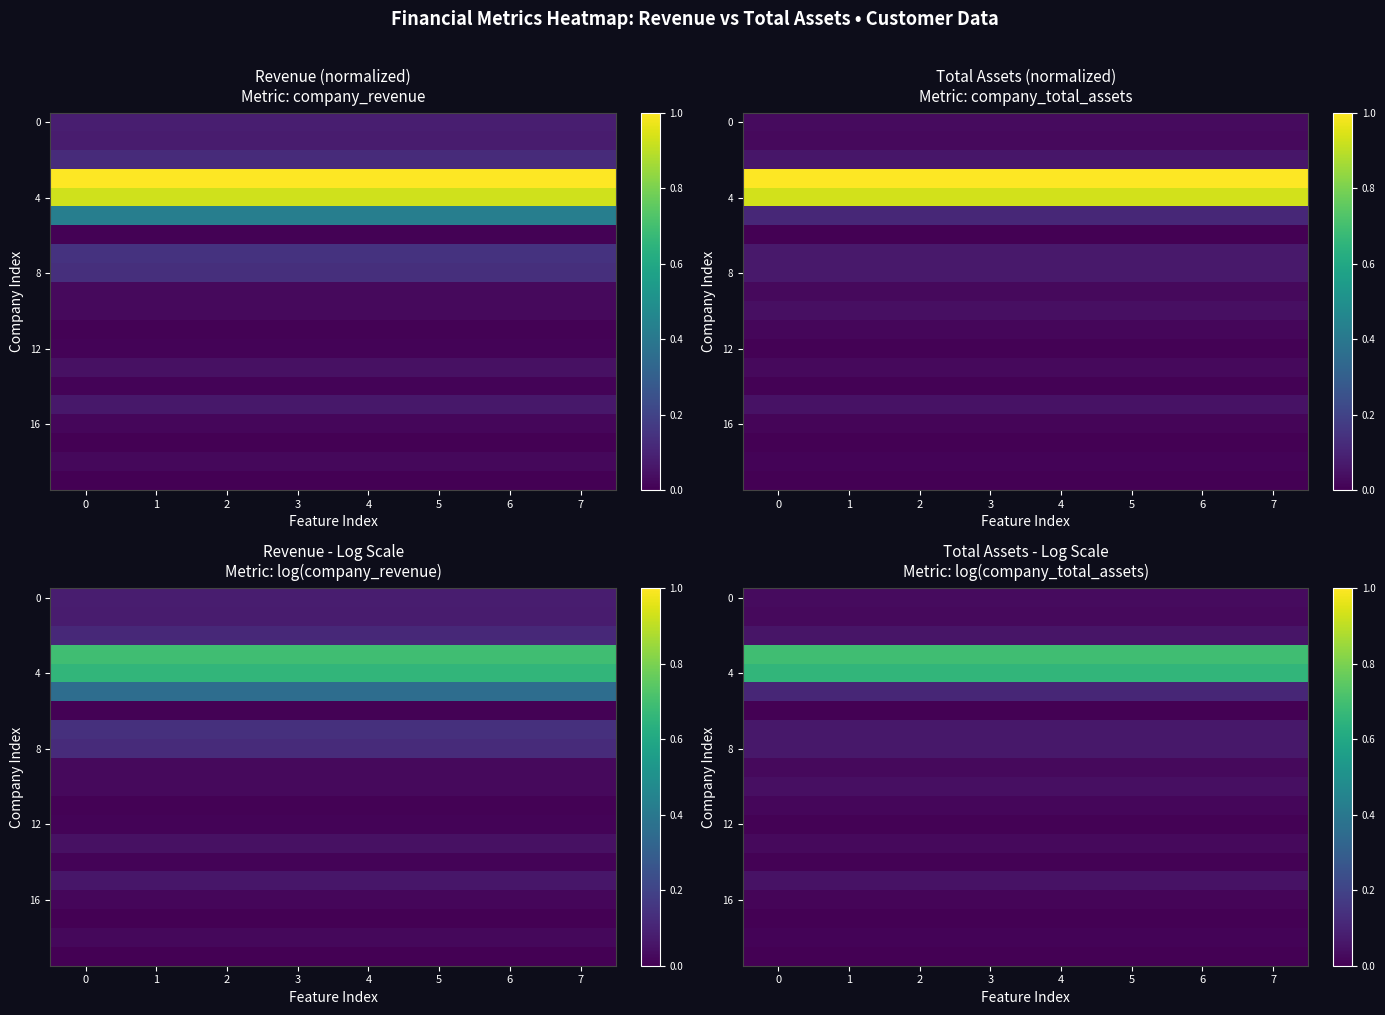

Between 1 and 3, which is larger?

1